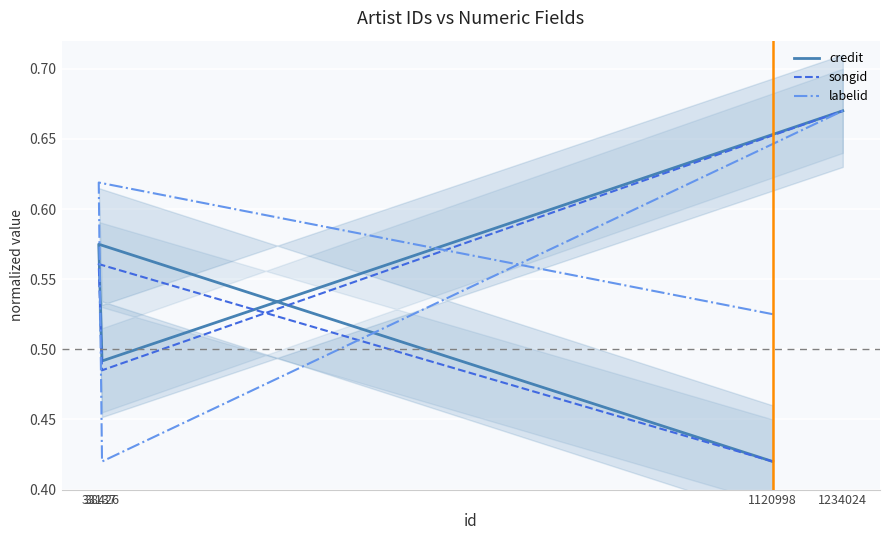

What is the difference between the songid values at 33137 and 1120998?

0.1